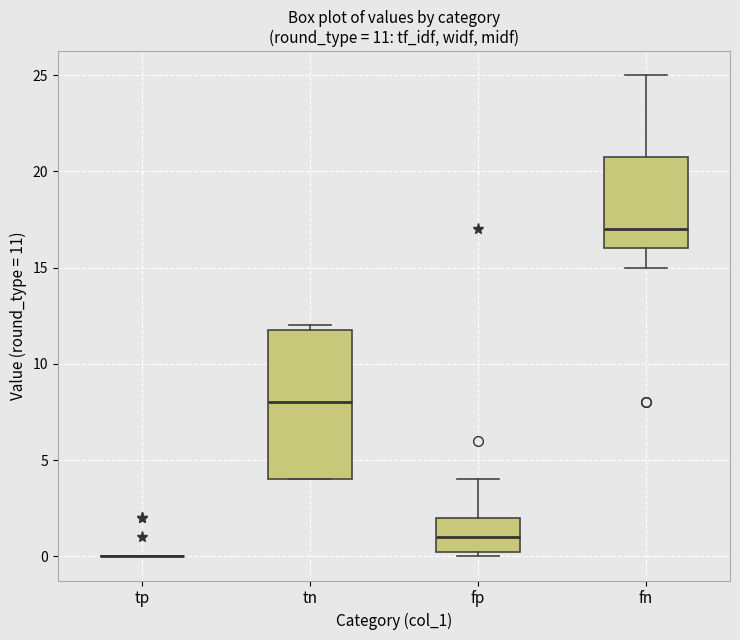

Comparing the boxes themselves (not the whiskers), which one is the tallest?

tn